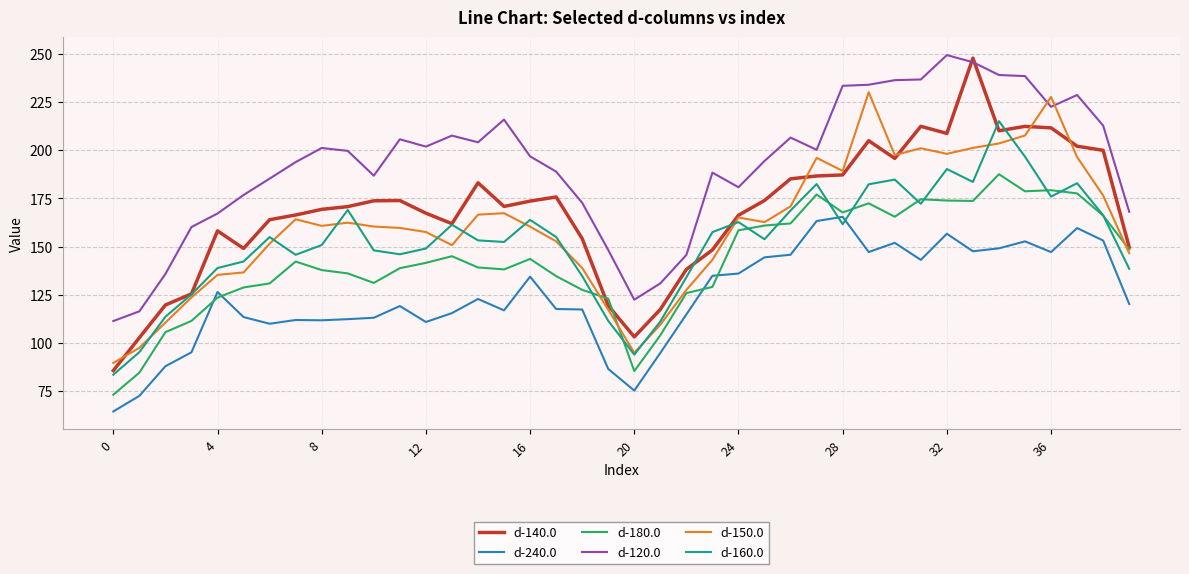

Which series has the largest range (max minus min)?

d-140.0